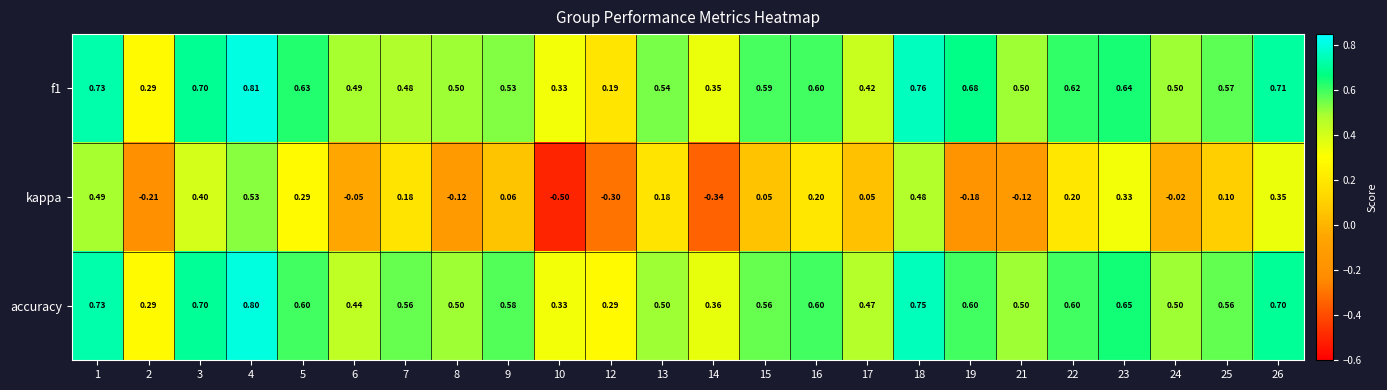

Which series has the widest spread of values?

kappa